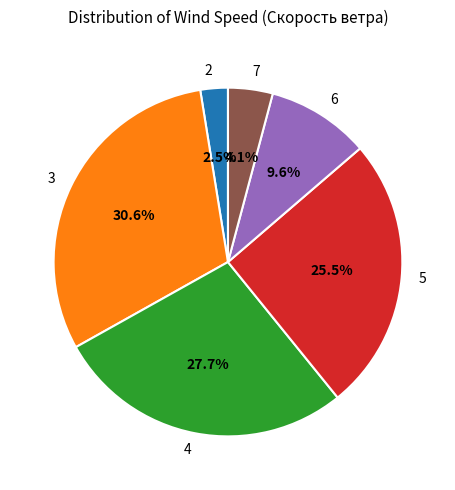

What portion of the pie excludes 5?

74.5%